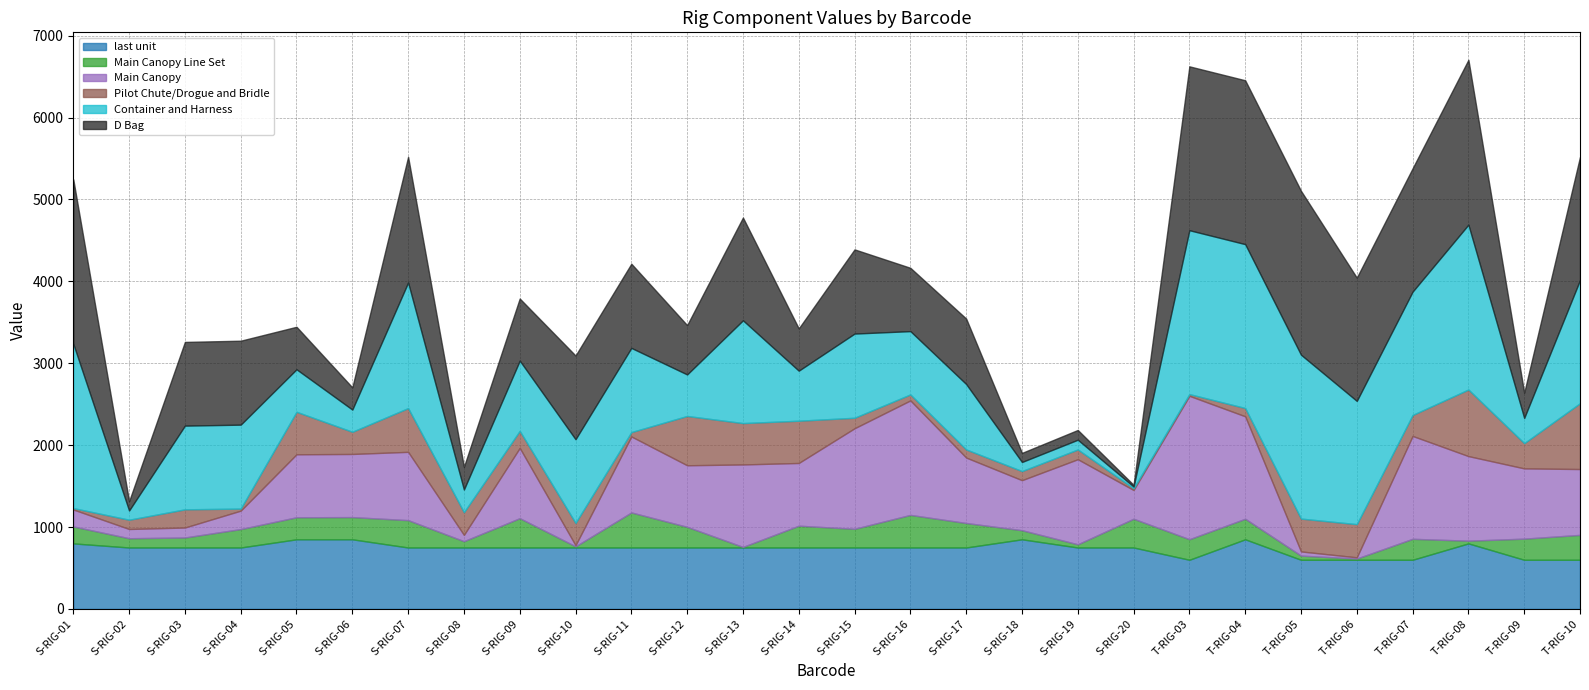

At which category does Main Canopy reach its first local valley?

S-RIG-02